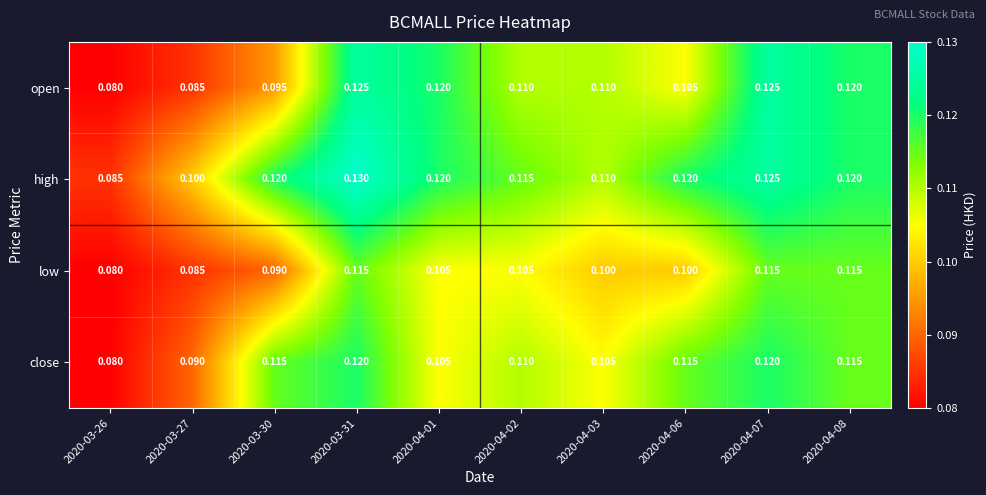

Which series has the largest total across all categories?

high